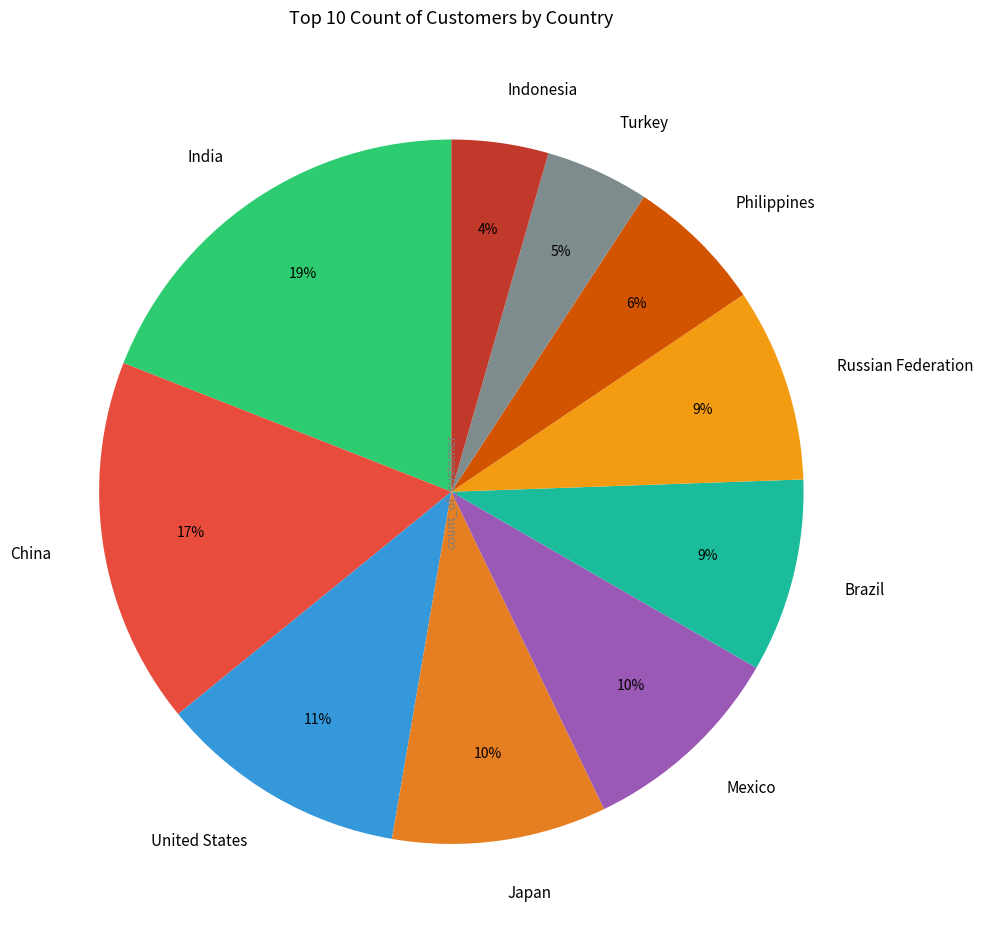

To the nearest percent, what is the difference between the largest and smallest slice percentages?

15%